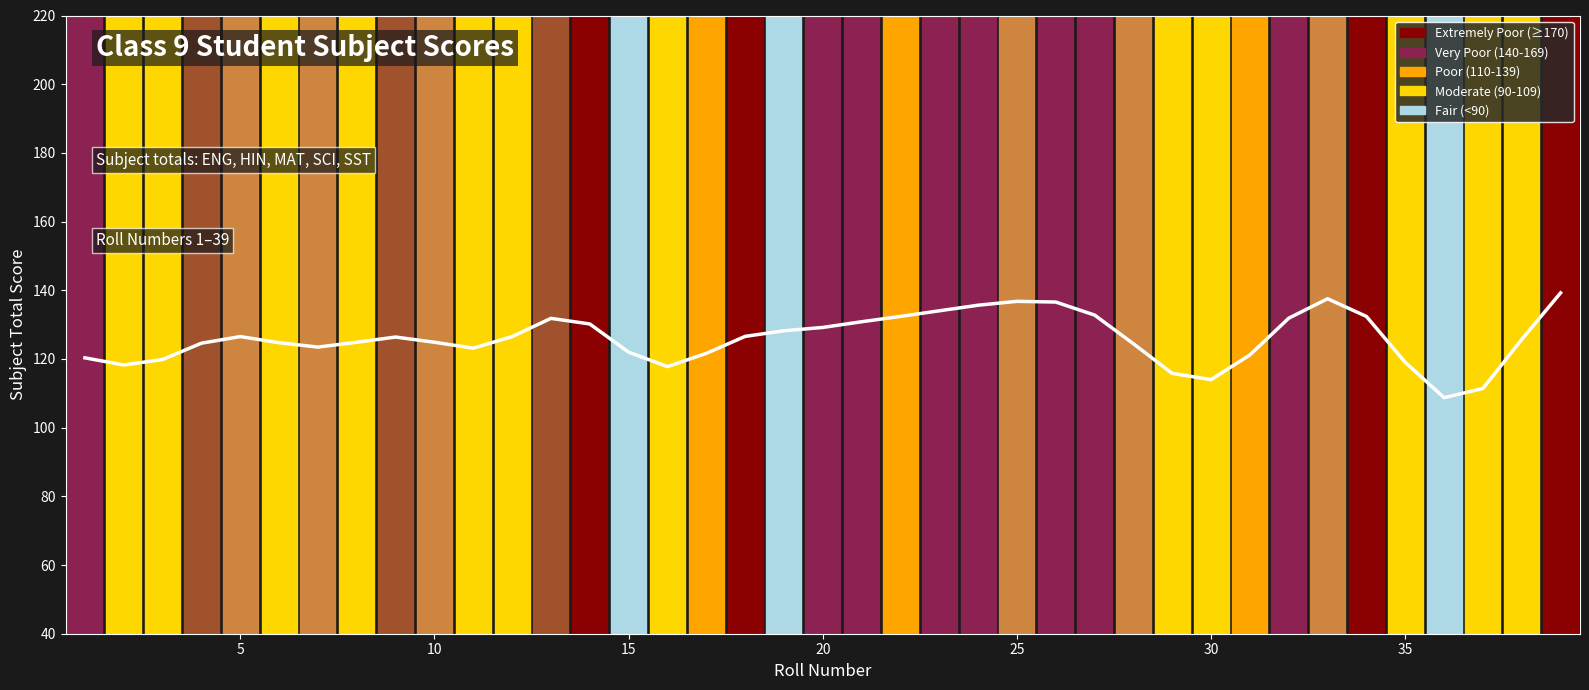

What is the smallest value displayed?

108.7